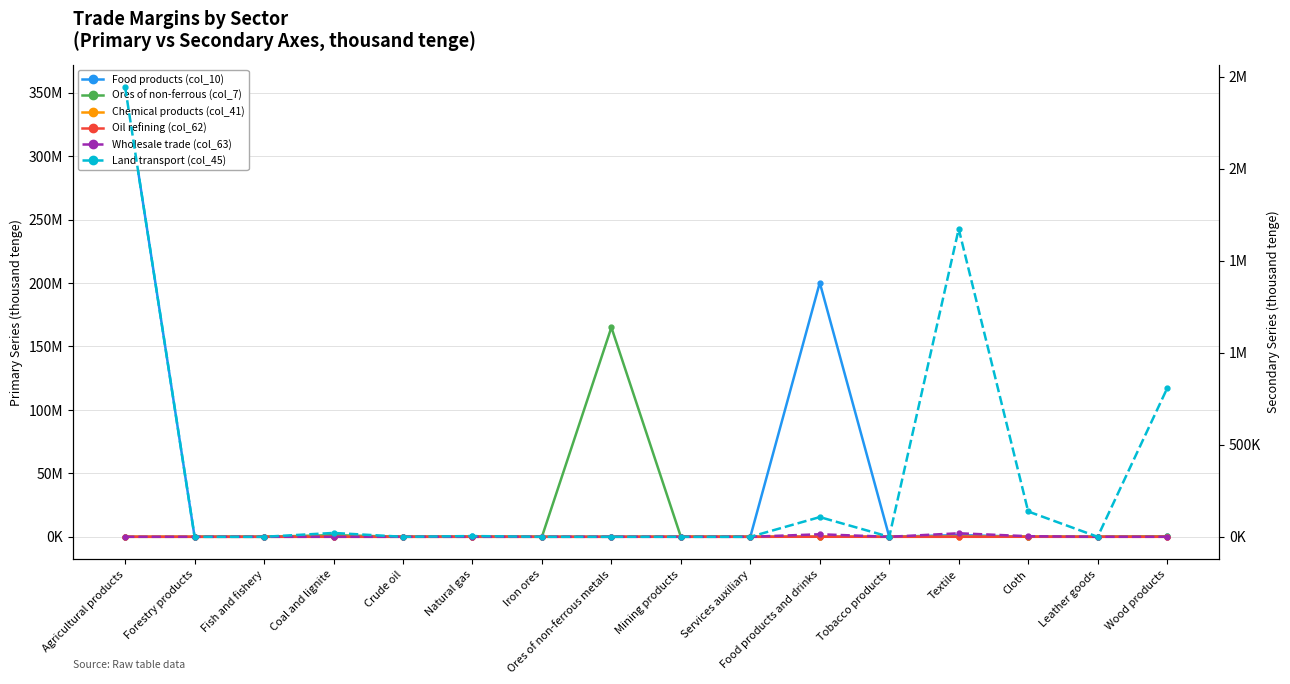

Reading left to right, what are all the values shown in this chart?

Food products (col_10): Agricultural products=354362490	Forestry products=0	Fish and fishery=1484	Coal and lignite=31635	Crude oil=0	Natural gas=302812	Iron ores=0	Ores of non-ferrous metals=0	Mining products=3003	Services auxiliary=0	Food products and drinks=200255915	Tobacco products=0	Textile=1330295	Cloth=24591	Leather goods=0	Wood products=328657
Ores of non-ferrous (col_7): Agricultural products=0	Forestry products=0	Fish and fishery=0	Coal and lignite=1277417	Crude oil=0	Natural gas=482	Iron ores=0	Ores of non-ferrous metals=165043621	Mining products=3067	Services auxiliary=0	Food products and drinks=82612	Tobacco products=0	Textile=229043	Cloth=88852	Leather goods=5412	Wood products=318542
Chemical products (col_41): Agricultural products=0	Forestry products=0	Fish and fishery=0	Coal and lignite=0	Crude oil=0	Natural gas=14720	Iron ores=0	Ores of non-ferrous metals=0	Mining products=218864	Services auxiliary=0	Food products and drinks=53367	Tobacco products=0	Textile=0	Cloth=43726	Leather goods=1097	Wood products=0
Oil refining (col_62): Agricultural products=0	Forestry products=0	Fish and fishery=0	Coal and lignite=0	Crude oil=0	Natural gas=0	Iron ores=0	Ores of non-ferrous metals=0	Mining products=0	Services auxiliary=0	Food products and drinks=9754	Tobacco products=0	Textile=7130	Cloth=0	Leather goods=0	Wood products=0
Wholesale trade (col_63): Agricultural products=0	Forestry products=0	Fish and fishery=0	Coal and lignite=0	Crude oil=0	Natural gas=0	Iron ores=0	Ores of non-ferrous metals=0	Mining products=0	Services auxiliary=0	Food products and drinks=13731	Tobacco products=0	Textile=19107	Cloth=3141	Leather goods=0	Wood products=0
Land transport (col_45): Agricultural products=2442287	Forestry products=0	Fish and fishery=0	Coal and lignite=20926	Crude oil=0	Natural gas=3968	Iron ores=0	Ores of non-ferrous metals=0	Mining products=0	Services auxiliary=0	Food products and drinks=107042	Tobacco products=0	Textile=1672170	Cloth=137481	Leather goods=0	Wood products=805742